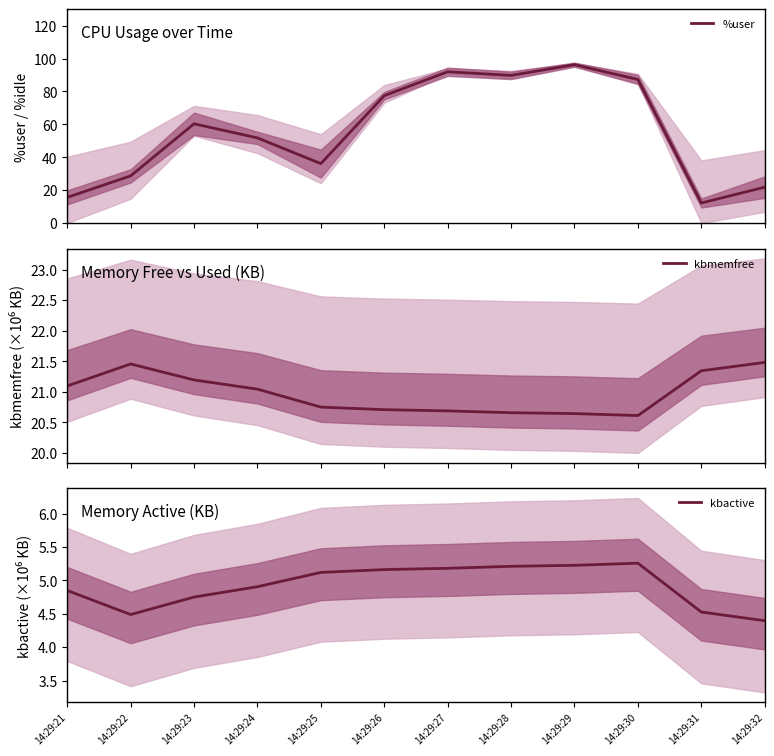

At which label does kbactive first exceed 5?

14:29:25